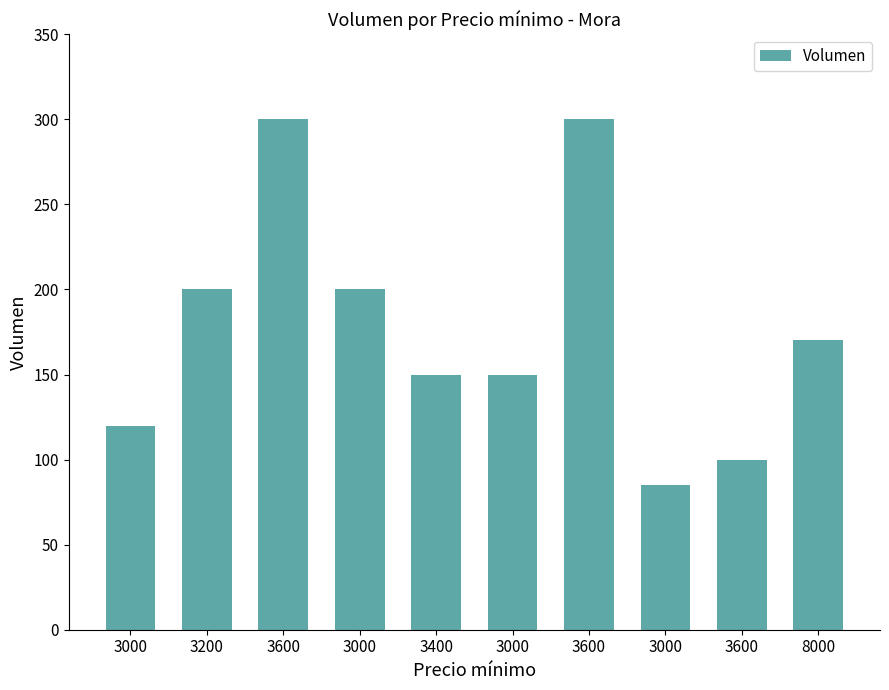

Does the chart contain any negative values?

No